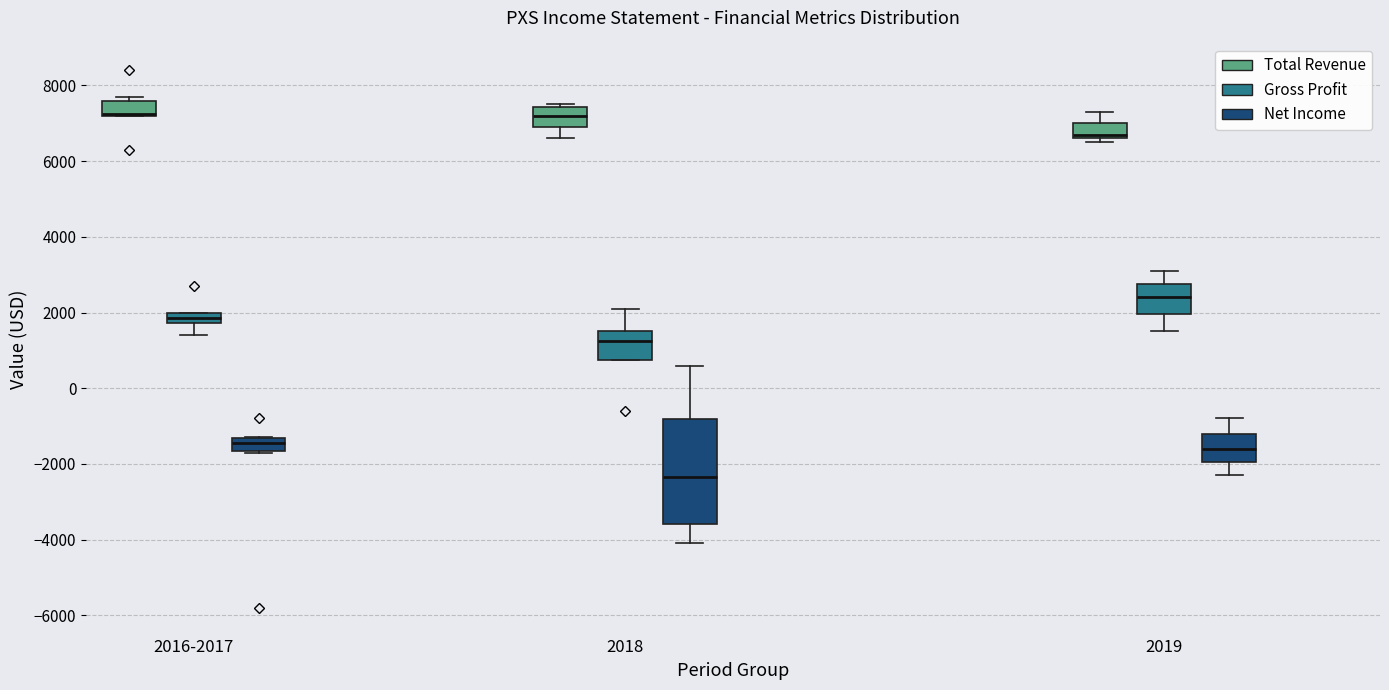

Where is the upper edge of the box for 2016-2017 (Total Revenue) on the y-axis? The values are not printed on the chart, so give them approximately, as read against the axis.

7600